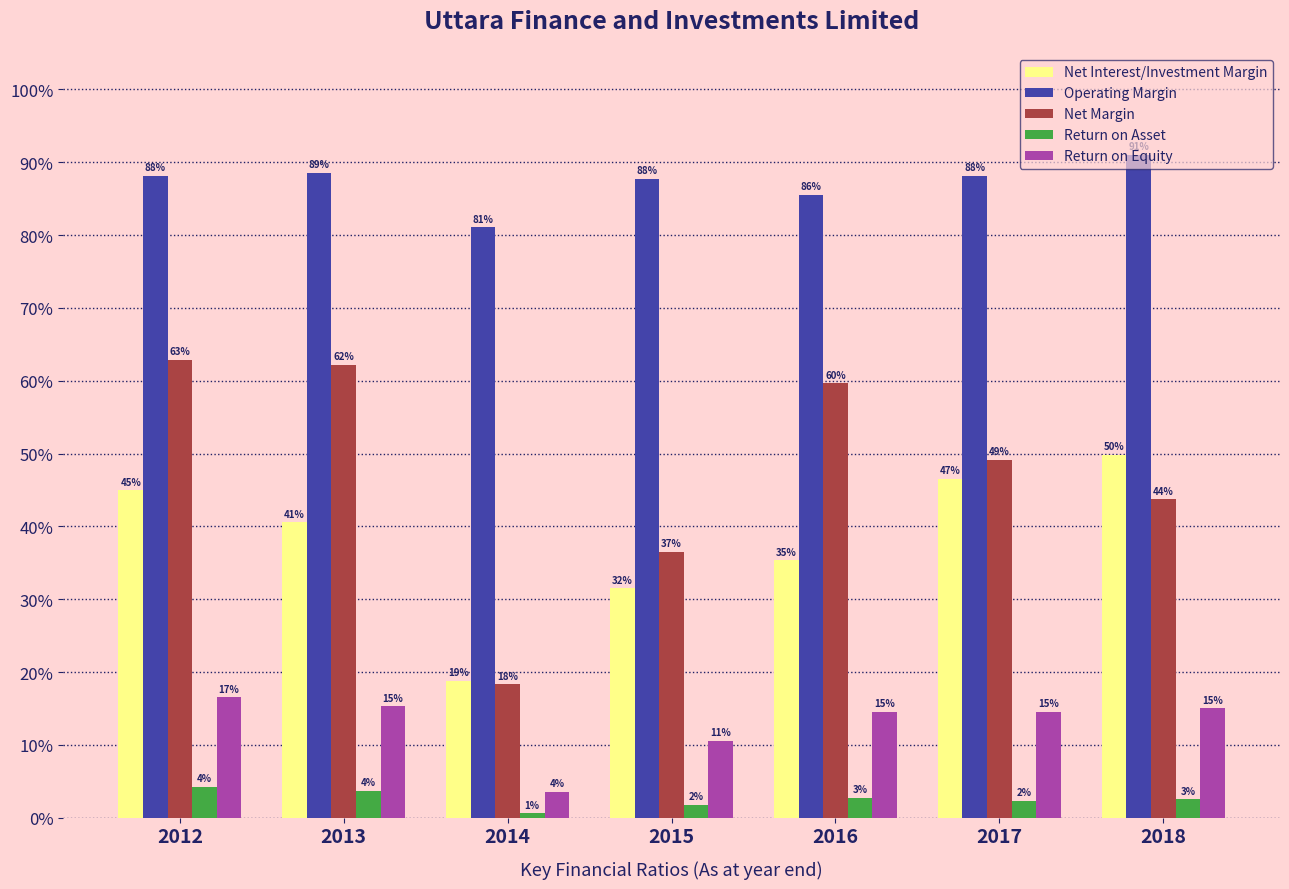

What are all the series names shown in the legend?

Net Interest/Investment Margin, Operating Margin, Net Margin, Return on Asset, Return on Equity